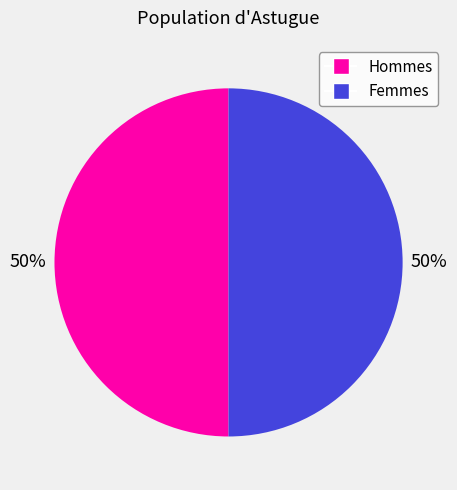

To the nearest percent, what is the average slice percentage?

50%